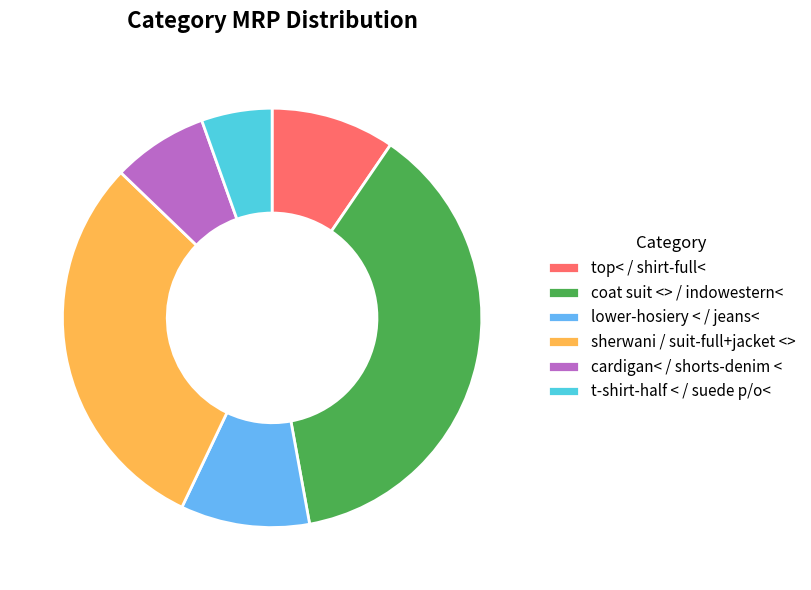

What is the ratio of the value at lower-hosiery < / jeans< to the value at t-shirt-half < / suede p/o<?

1.8